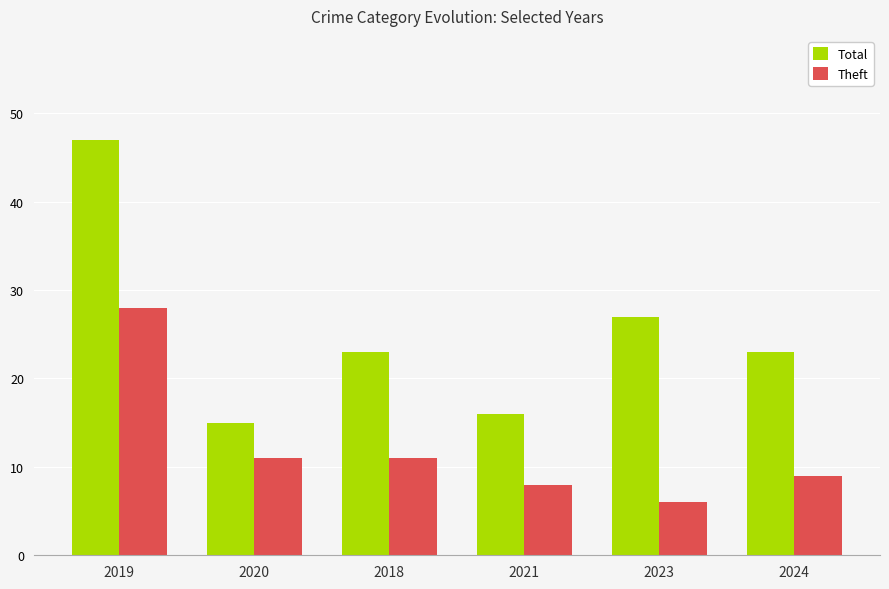

What position from the left is 2020?

2